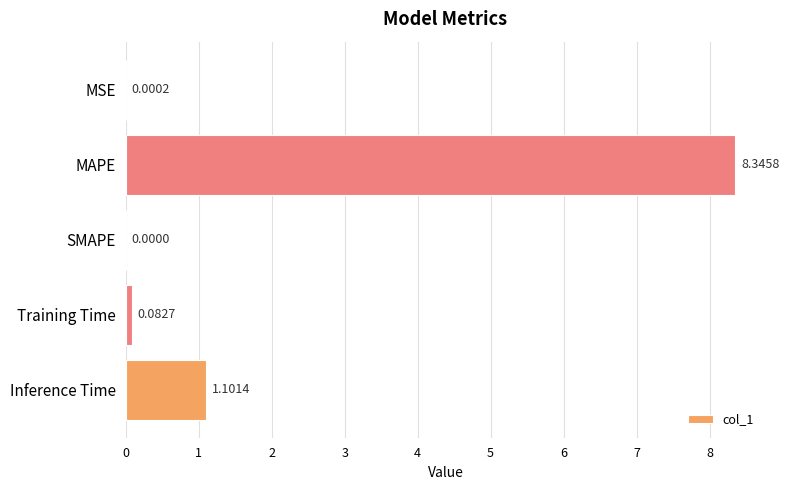

What is the sum of all values?

9.5